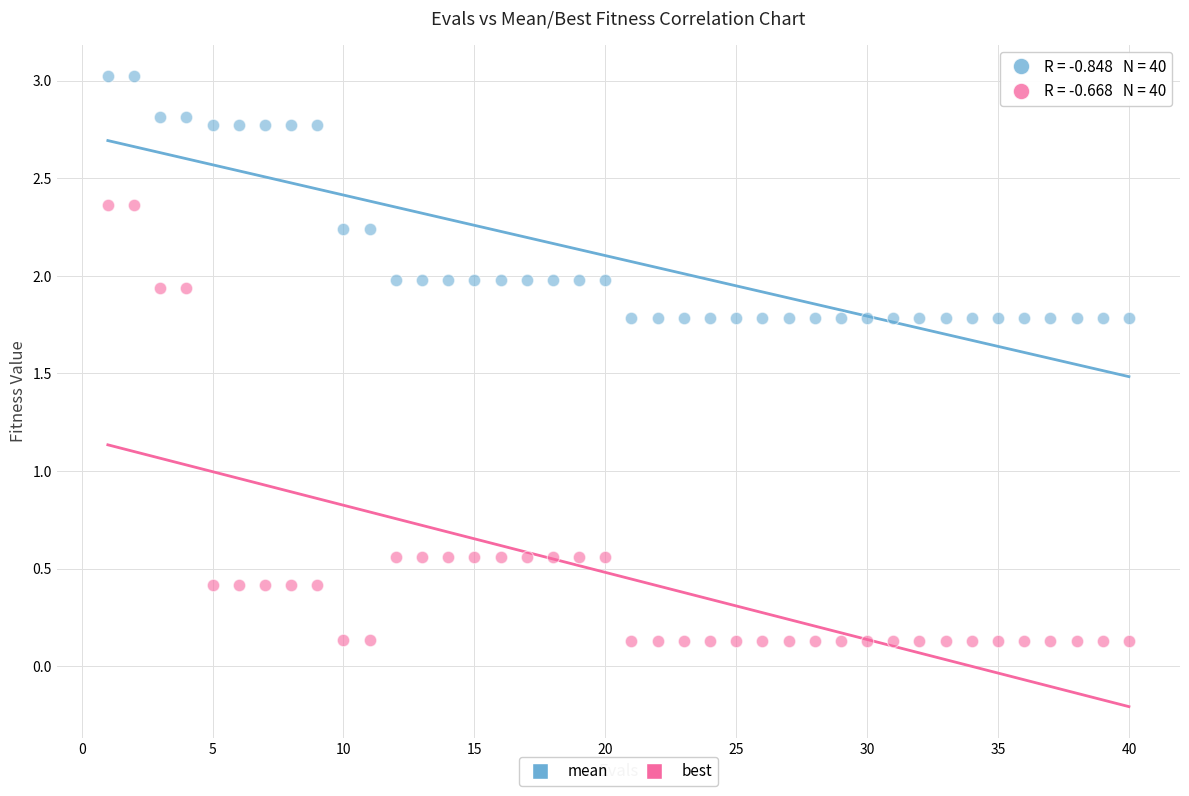

What is the X range (max minus min) for the scatter plot?

39.0